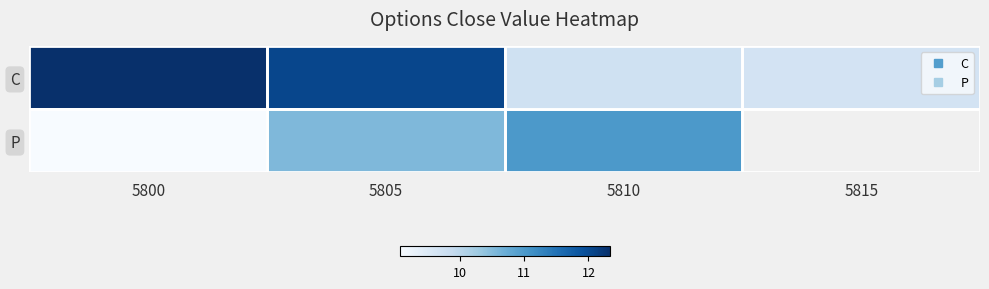

The P series shows 1.8 at 5800. True or false?

False